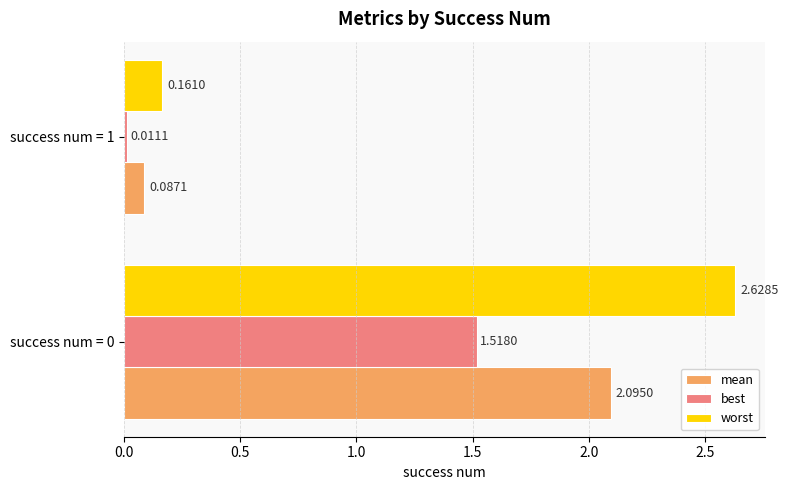

What are all the series names shown in the legend?

mean, best, worst